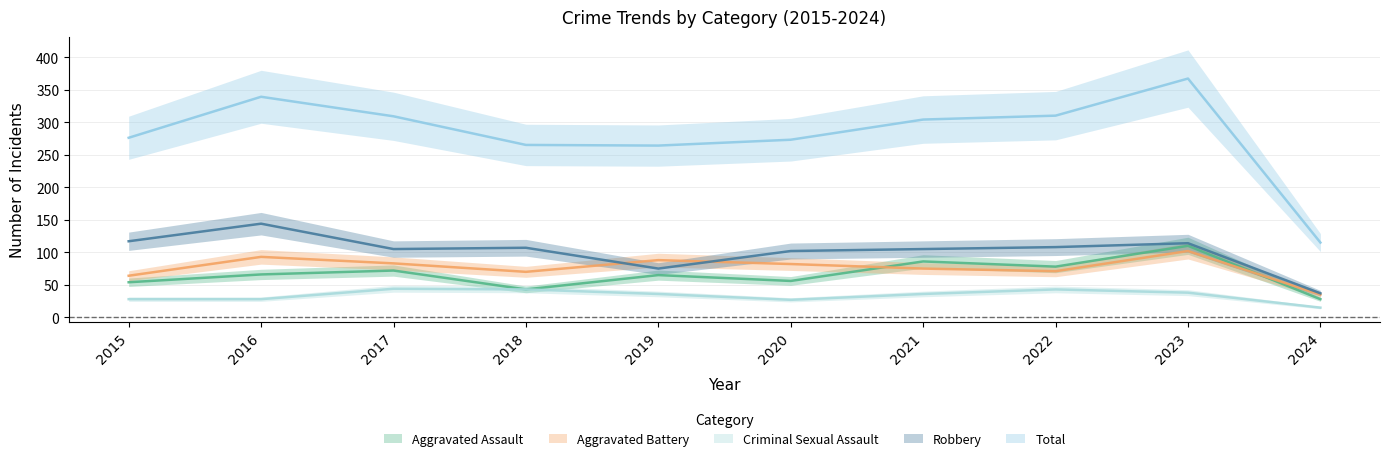

Reading right to left, list all the values displayed in this chart.

Aggravated Assault: 2024=28	2023=110	2022=78	2021=86	2020=56	2019=65	2018=43	2017=72	2016=66	2015=54
Aggravated Battery: 2024=35	2023=102	2022=71	2021=75	2020=82	2019=88	2018=70	2017=83	2016=93	2015=64
Criminal Sexual Assault: 2024=15	2023=38	2022=43	2021=36	2020=27	2019=36	2018=43	2017=44	2016=28	2015=28
Robbery: 2024=37	2023=114	2022=108	2021=105	2020=102	2019=75	2018=107	2017=105	2016=144	2015=117
Total: 2024=115	2023=367	2022=310	2021=304	2020=273	2019=264	2018=265	2017=309	2016=339	2015=276